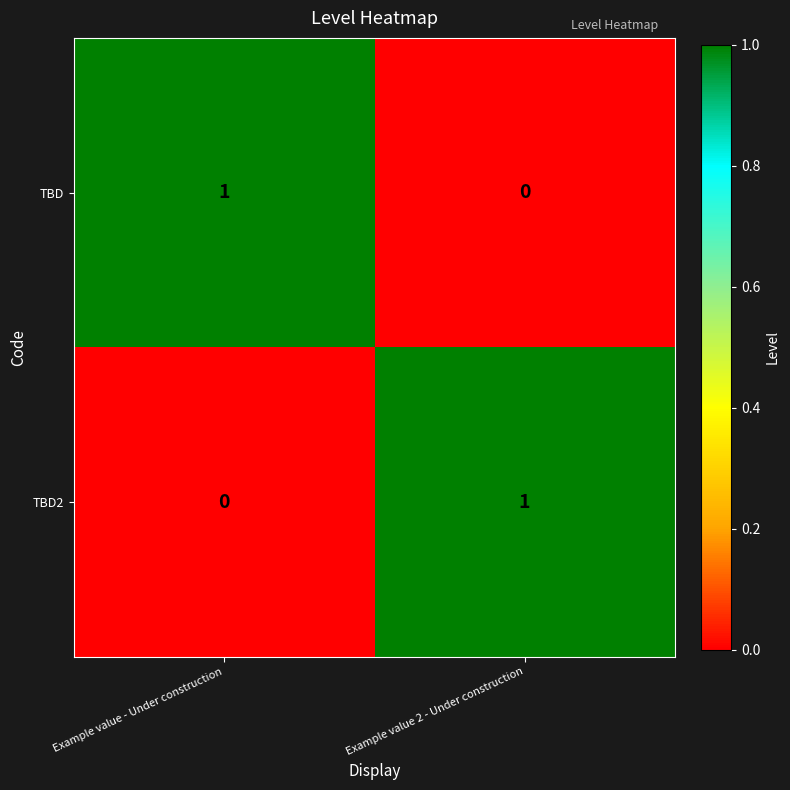

Which category has the lowest value in the TBD series?

Example value 2 - Under construction